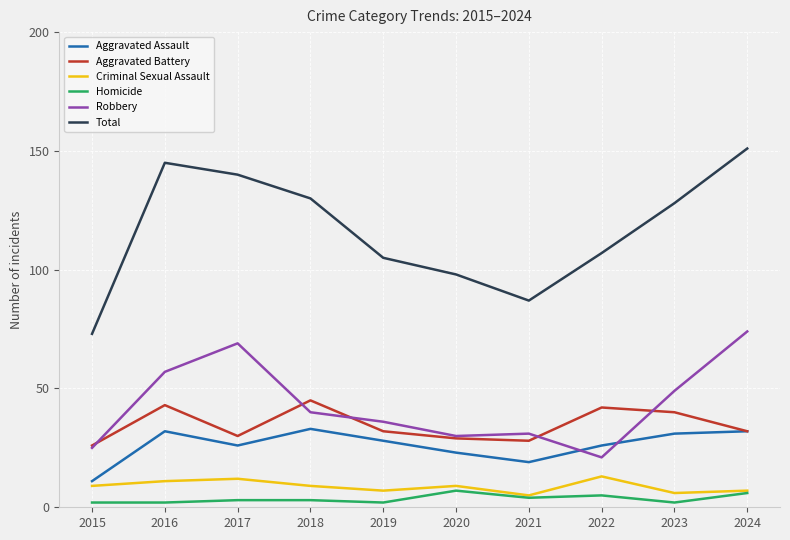

How many distinct data groups are displayed?

6